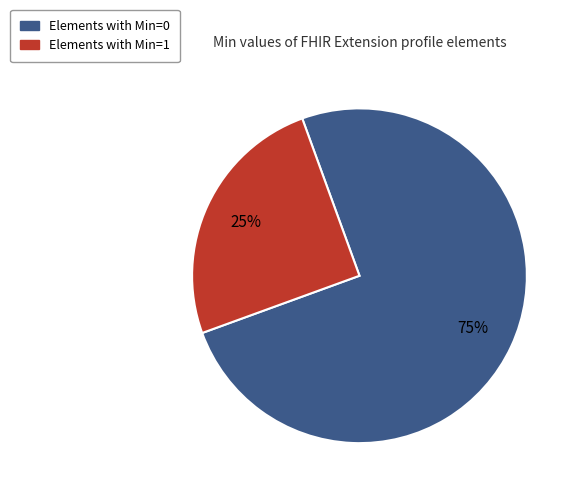

Is there any slice that represents more than half of the pie?

Yes